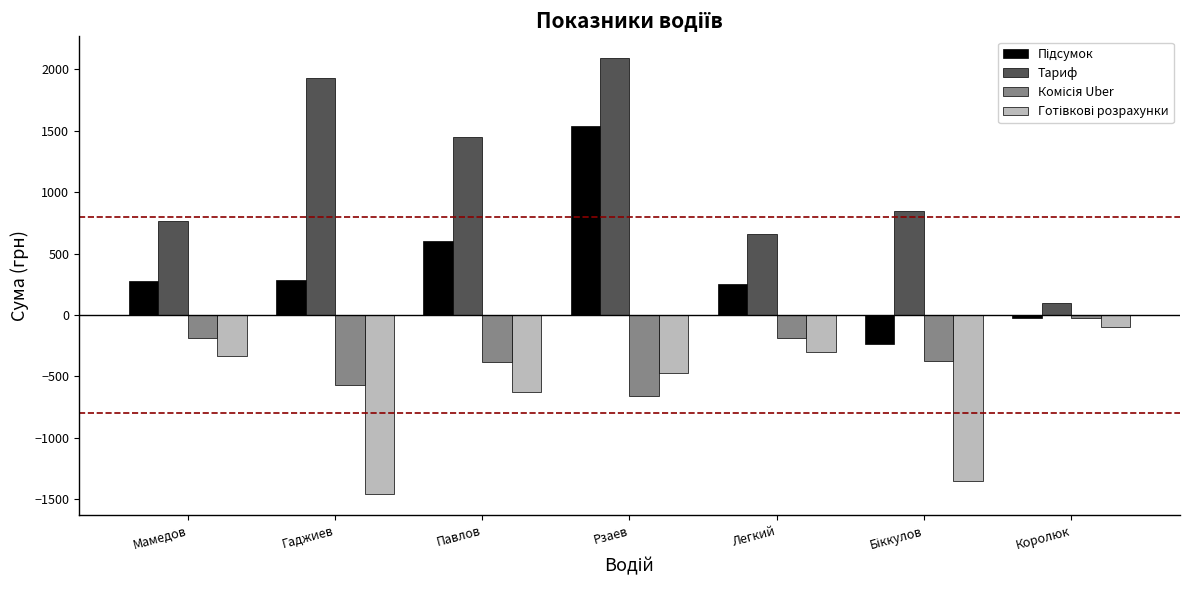

What is the average value of the Тариф series?

1120.5